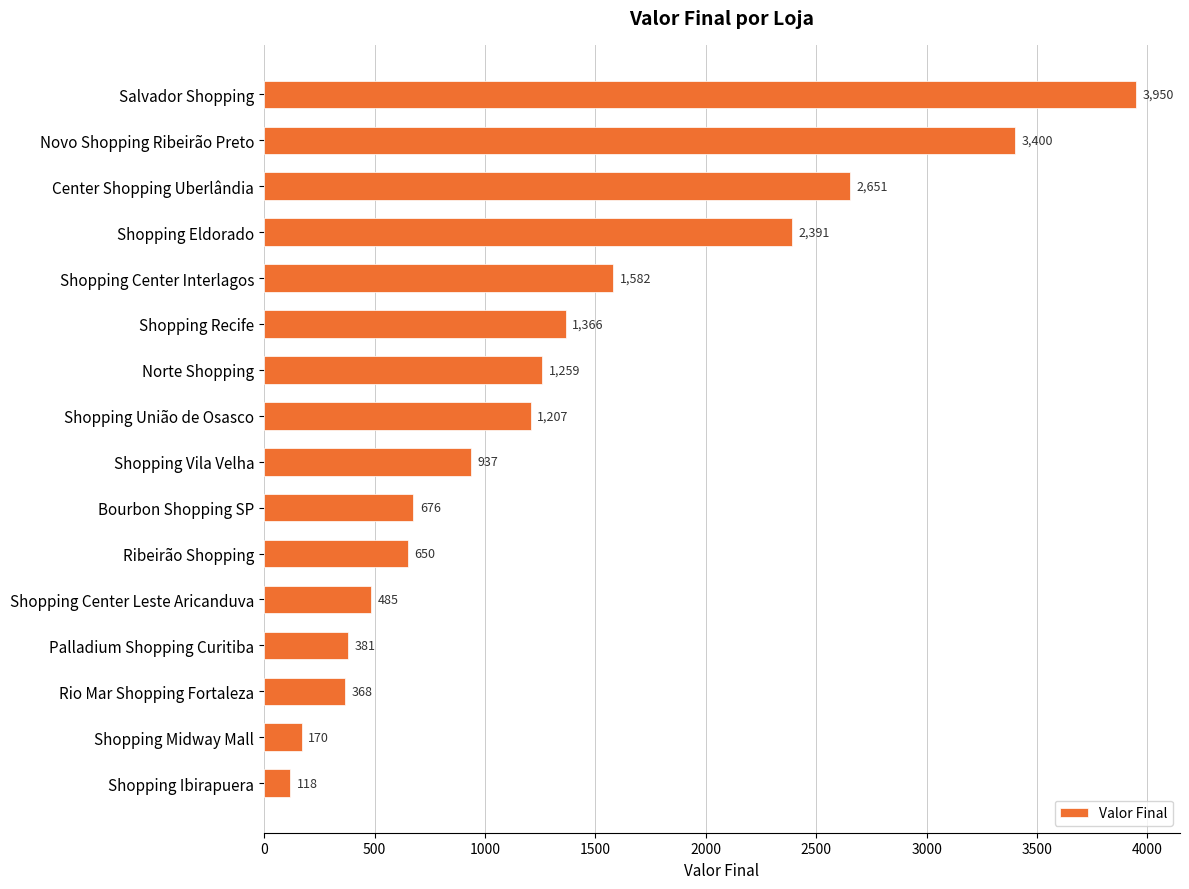

The chart shows a value of 1791 at Shopping Recife. True or false?

False